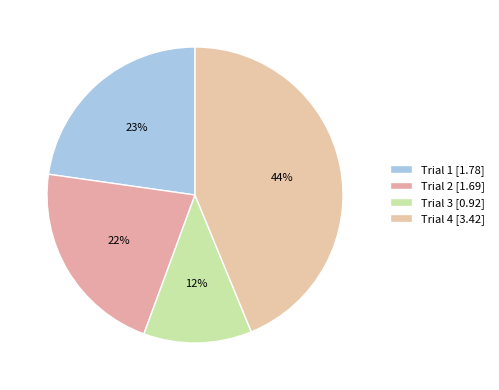

Which slice is the smallest?

Trial 3